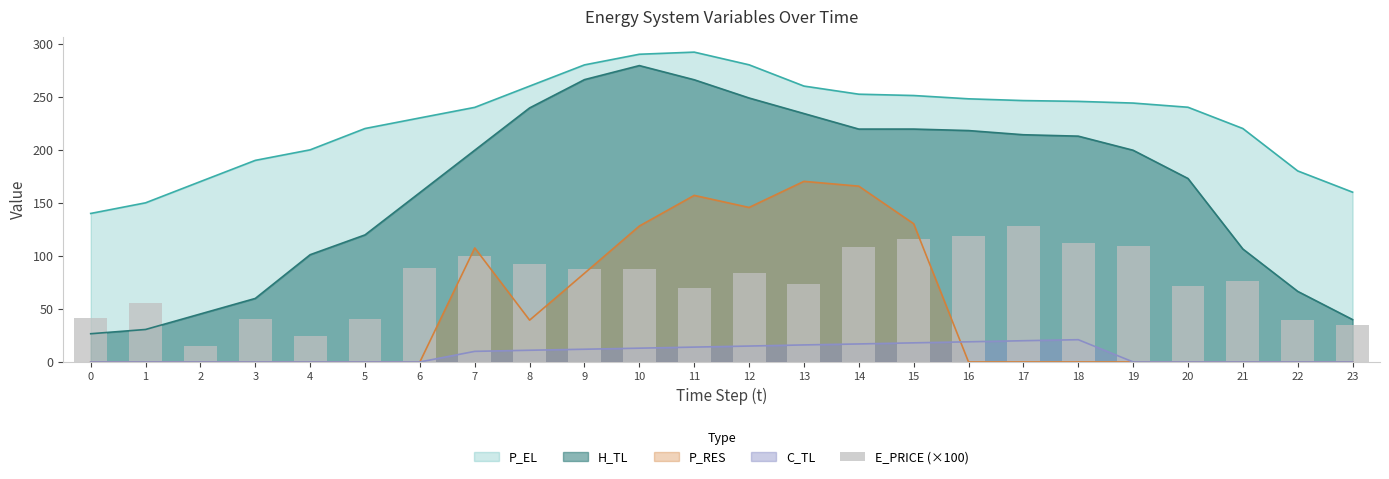

True or false: P_EL and P_RES intersect in this chart.

False